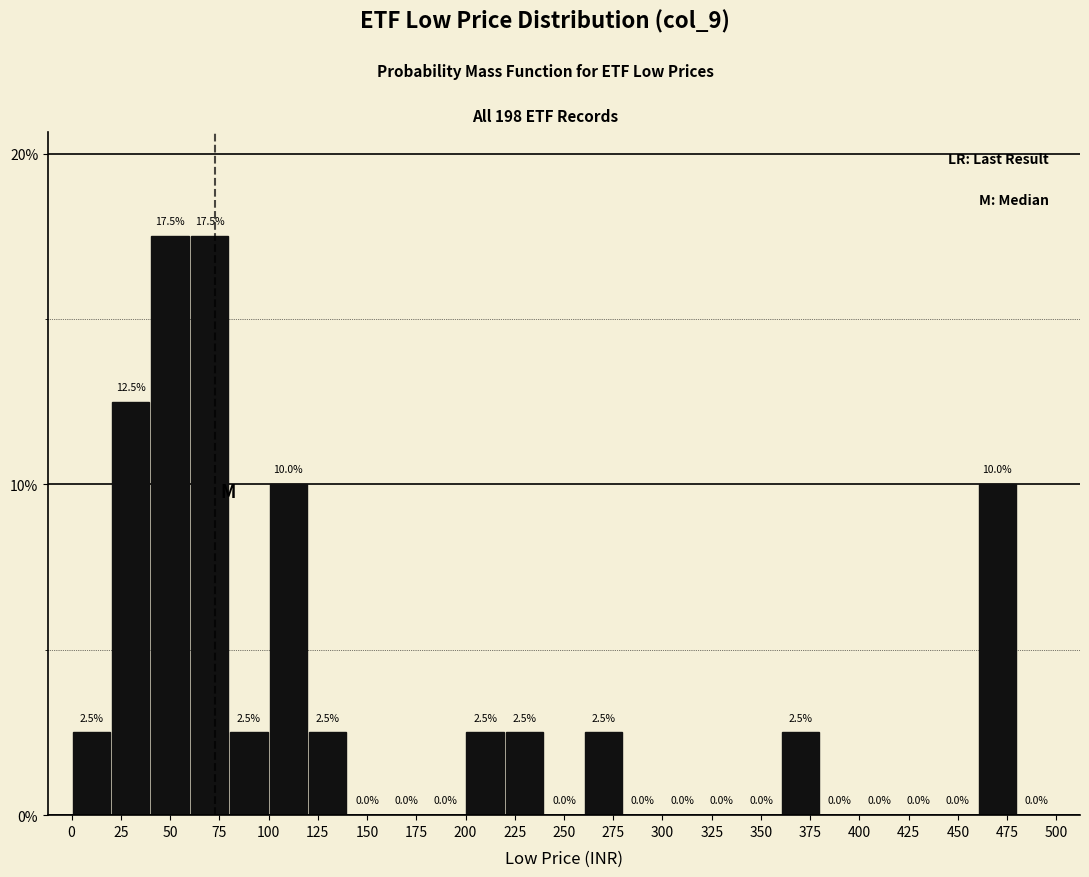

Reading left to right, transcribe this chart: for each bar, give the range it covers on the x-axis and its height.

0 to 20: 2.5
20 to 40: 12.5
40 to 60: 17.5
60 to 80: 17.5
80 to 100: 2.5
100 to 120: 10.0
120 to 140: 2.5
140 to 160: 0.0
160 to 180: 0.0
180 to 200: 0.0
200 to 220: 2.5
220 to 240: 2.5
240 to 260: 0.0
260 to 280: 2.5
280 to 300: 0.0
300 to 320: 0.0
320 to 340: 0.0
340 to 360: 0.0
360 to 380: 2.5
380 to 400: 0.0
400 to 420: 0.0
420 to 440: 0.0
440 to 460: 0.0
460 to 480: 10.0
480 to 500: 0.0